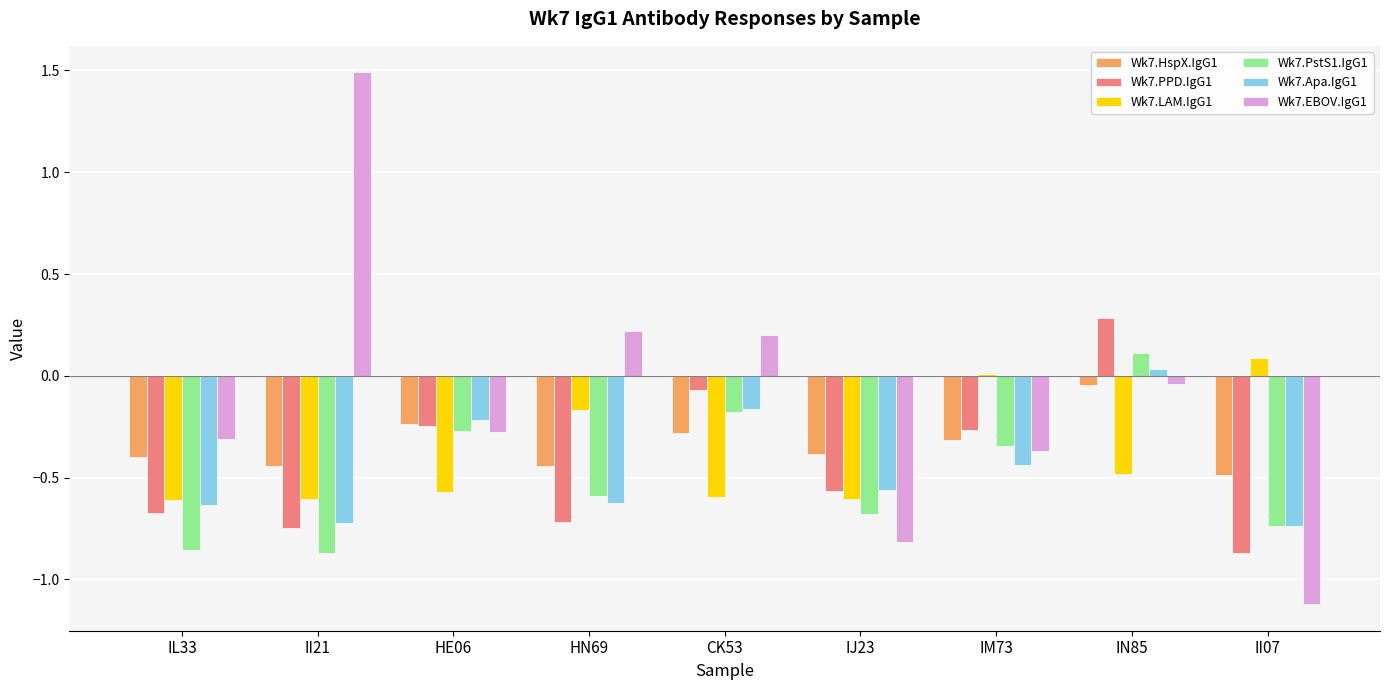

Which label corresponds to the largest value in the chart?

II21